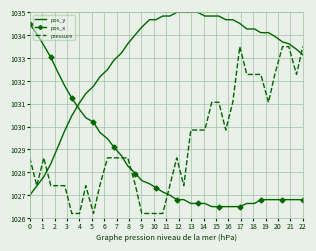

What is the lowest value of the pos_x series?

1026.5